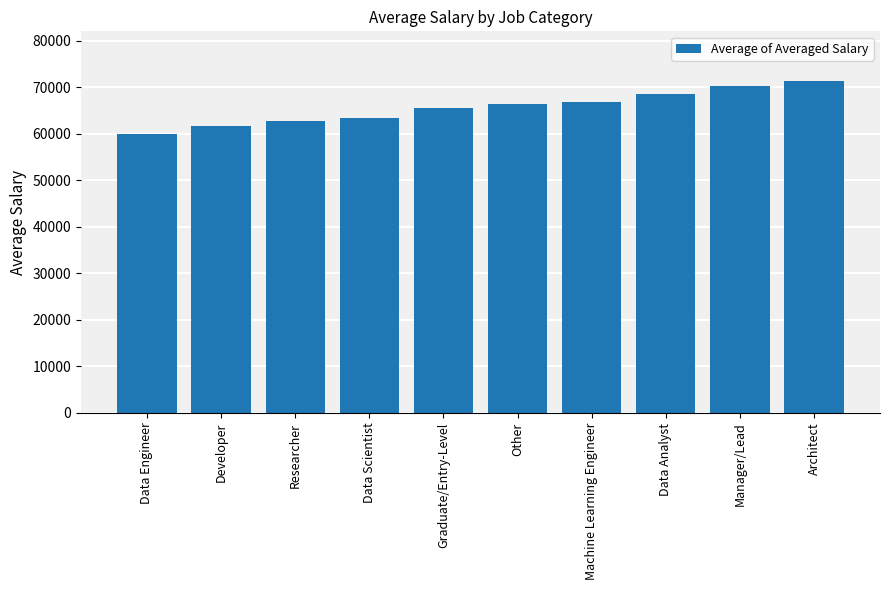

At which category does the chart reach its peak across all series?

Architect